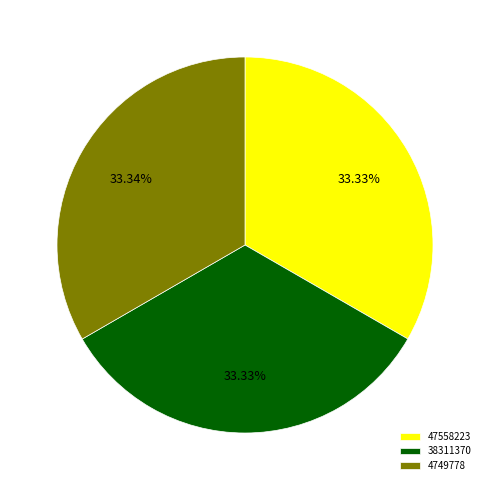

How many slices are in this pie chart?

3